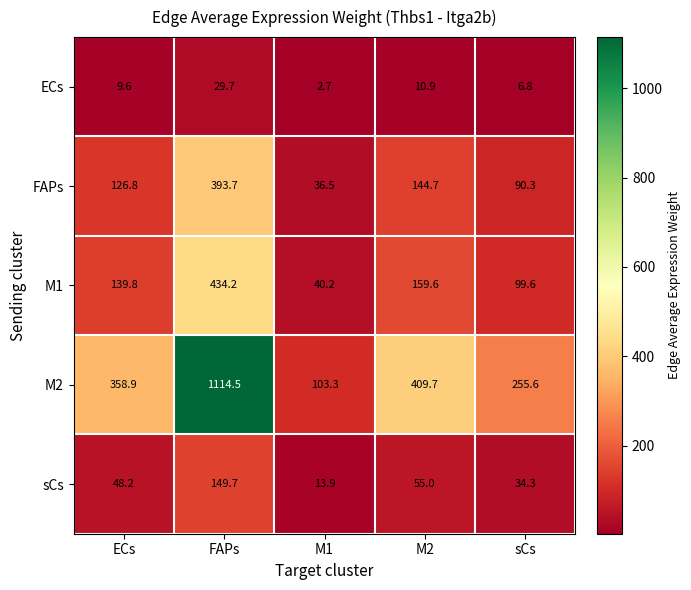

Reading right to left, list all the values displayed in this chart.

ECs: sCs=6.8	M2=10.9	M1=2.7	FAPs=29.7	ECs=9.6
FAPs: sCs=90.3	M2=144.7	M1=36.5	FAPs=393.7	ECs=126.8
M1: sCs=99.6	M2=159.6	M1=40.2	FAPs=434.2	ECs=139.8
M2: sCs=255.6	M2=409.7	M1=103.3	FAPs=1114.5	ECs=358.9
sCs: sCs=34.3	M2=55.0	M1=13.9	FAPs=149.7	ECs=48.2